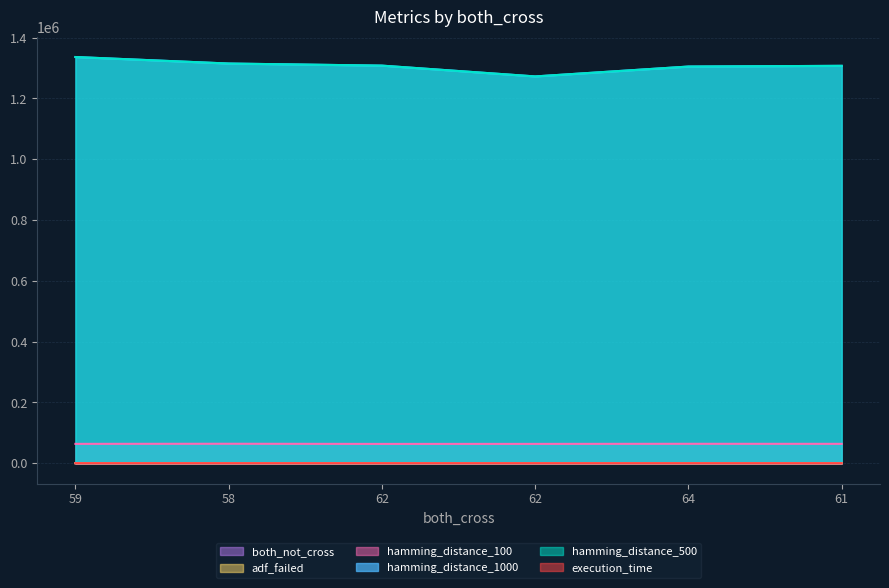

At 59, list the series in order from smallest to largest.

both_not_cross, adf_failed, execution_time, hamming_distance_100, hamming_distance_1000, hamming_distance_500